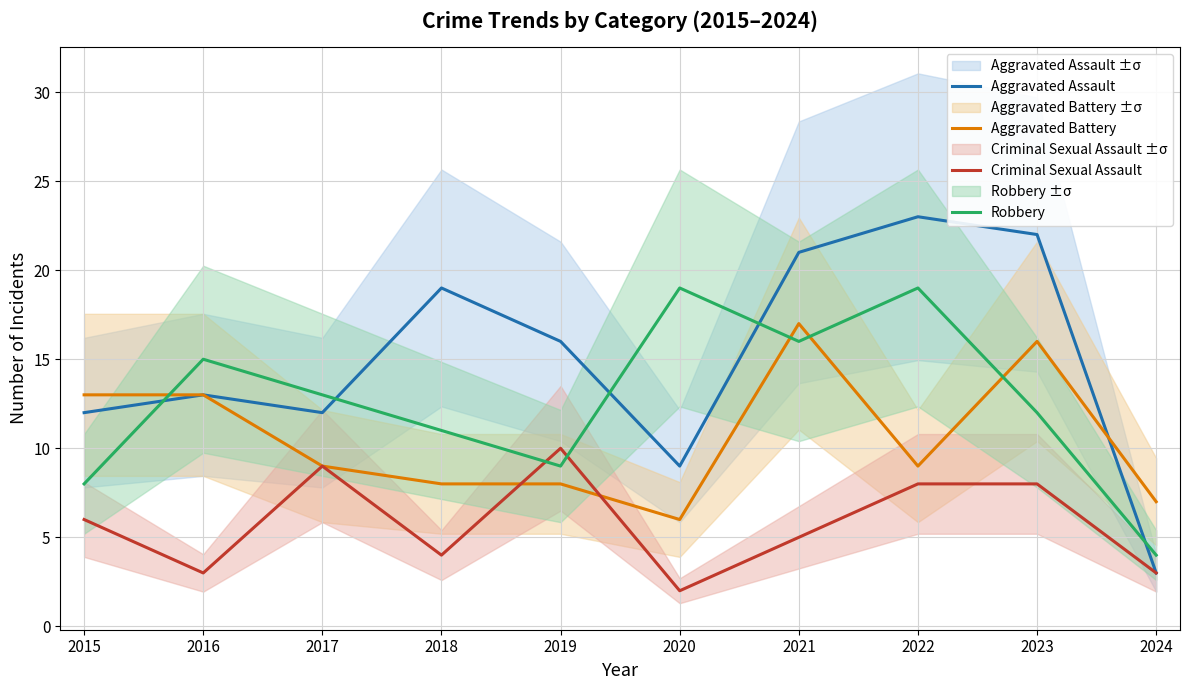

What are all the series names shown in the legend?

Aggravated Assault, Aggravated Battery, Criminal Sexual Assault, Robbery